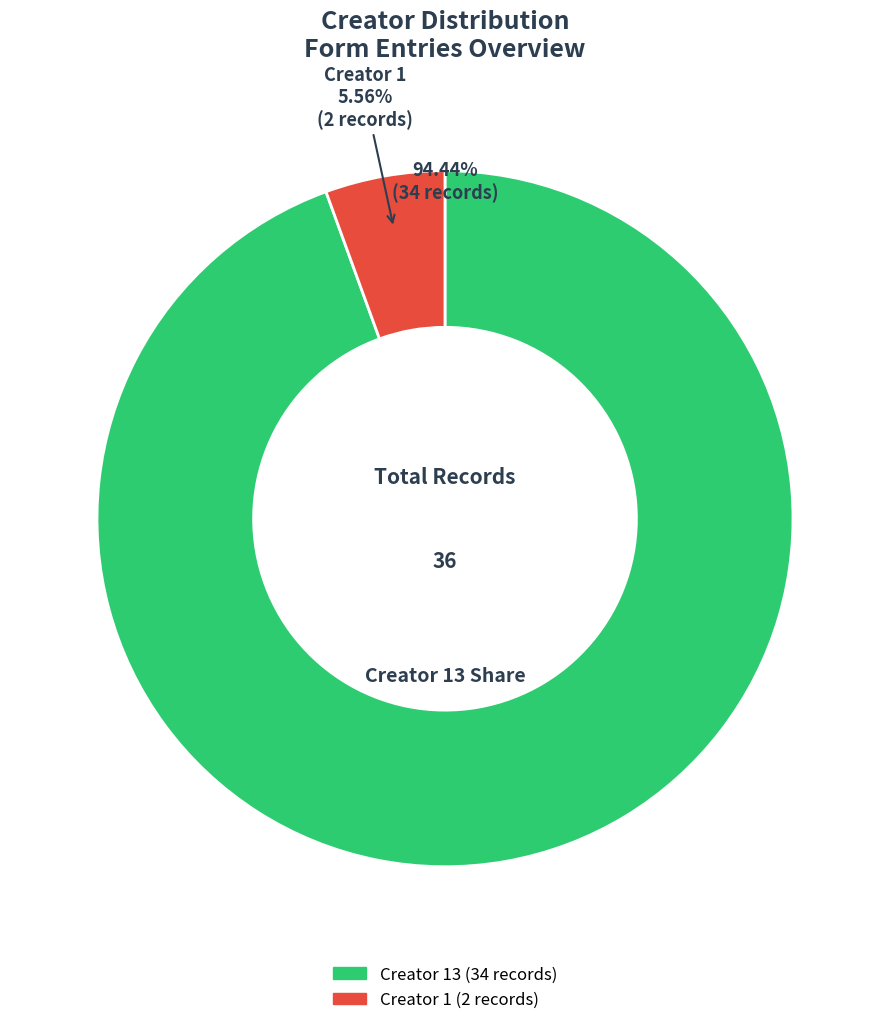

Is it true that creator_1 is 6% of the pie?

True